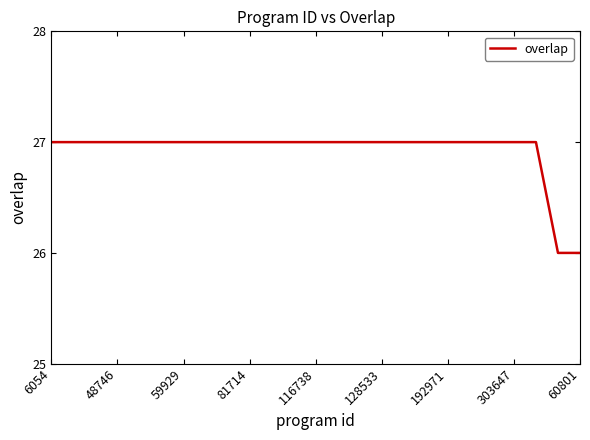

What is the greatest value displayed?

27